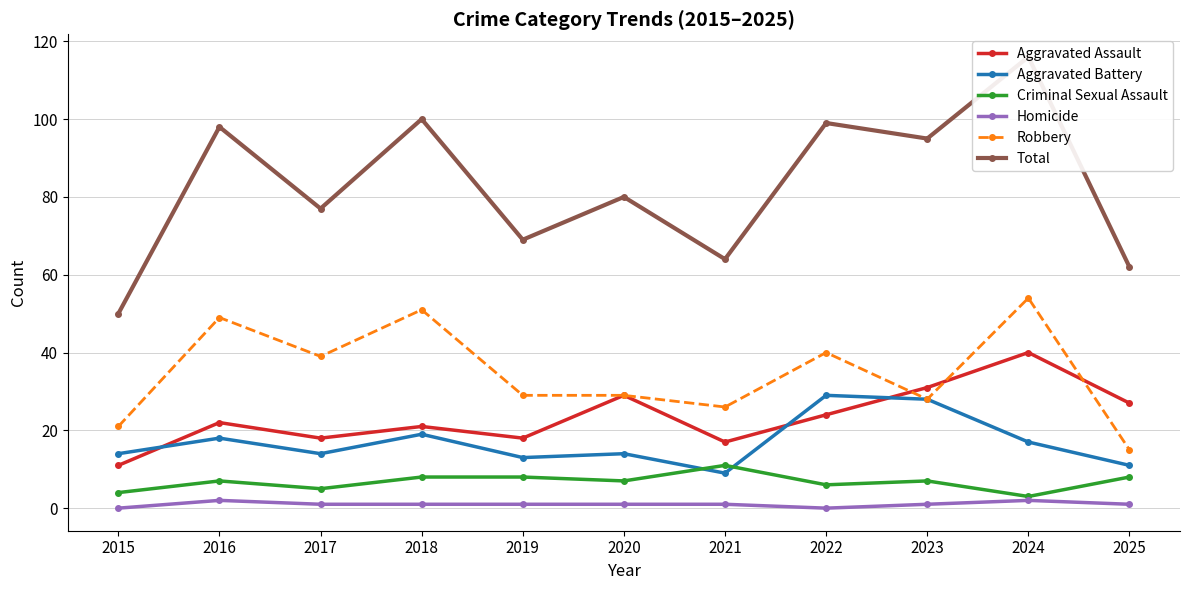

At how many categories does at least one series exceed 77?

6